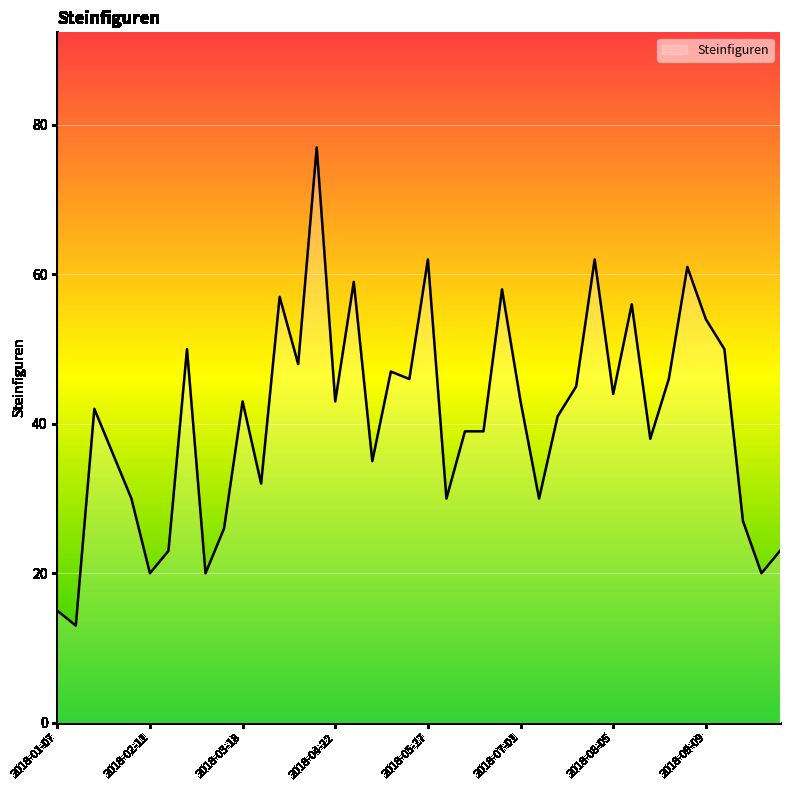

What is the difference between the maximum and minimum values?

64